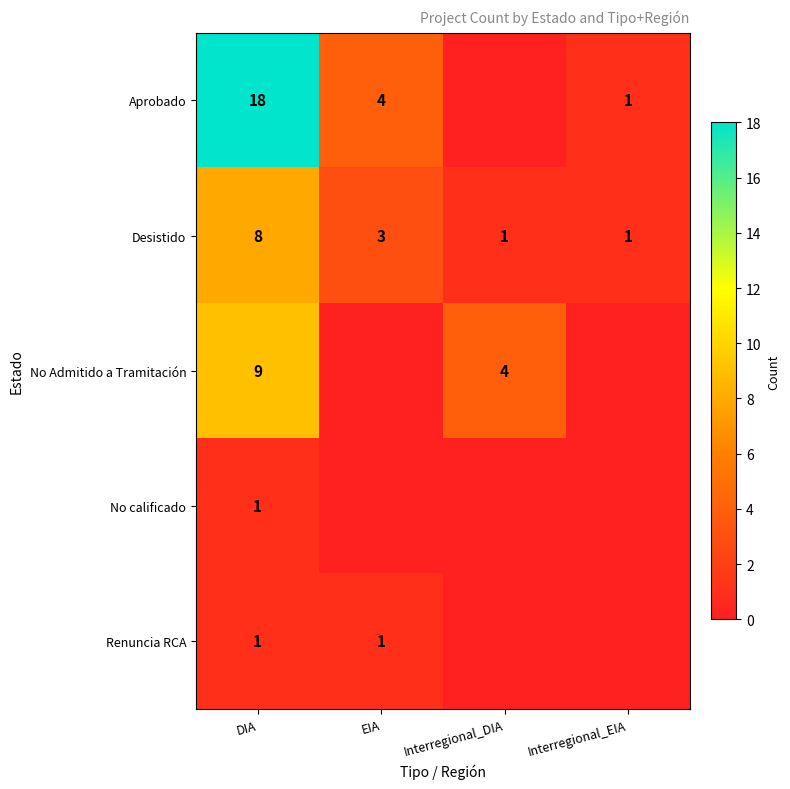

True or false: No Admitido a Tramitación has a value of 9 at DIA.

True